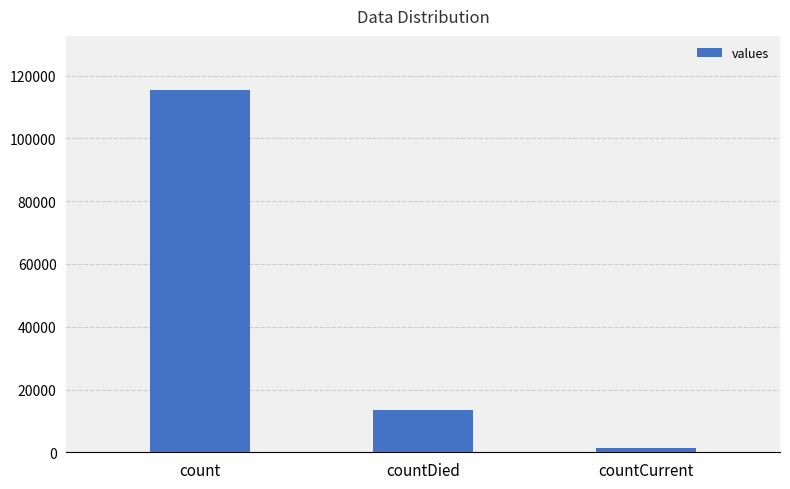

Is it true that the value at countDied is 13343?

True